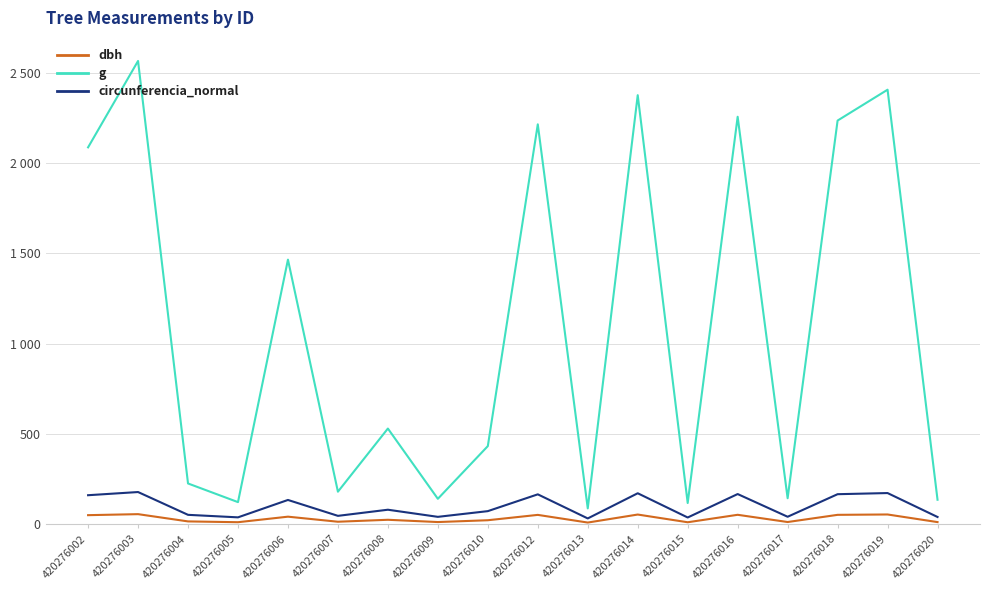

Rank the series by their maximum value, from highest to lowest.

g, circunferencia_normal, dbh